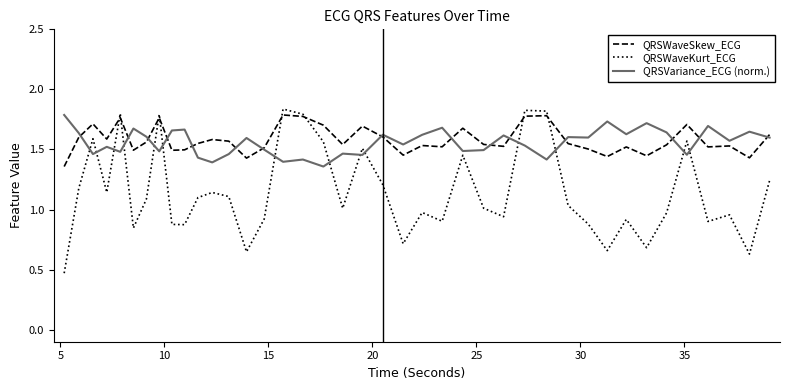

Which series has the widest spread of values?

QRSWaveKurt_ECG